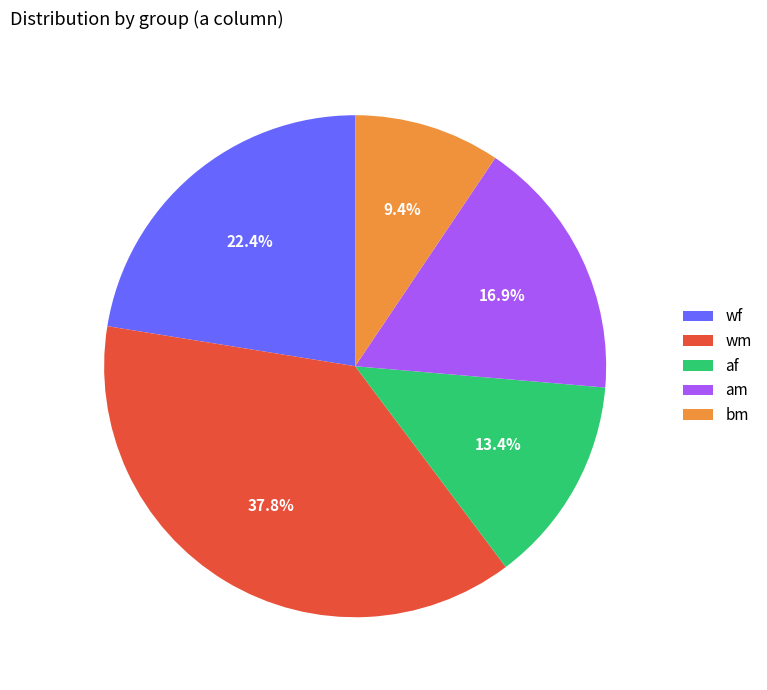

Does af represent more than half of the total?

No